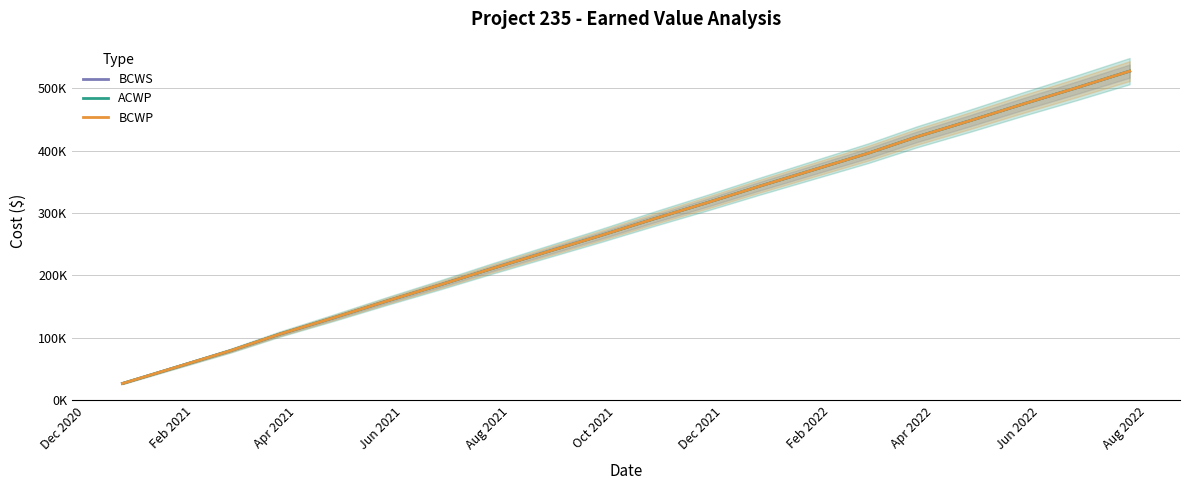

What is the label of the 4th point from the left?

Jun 2021